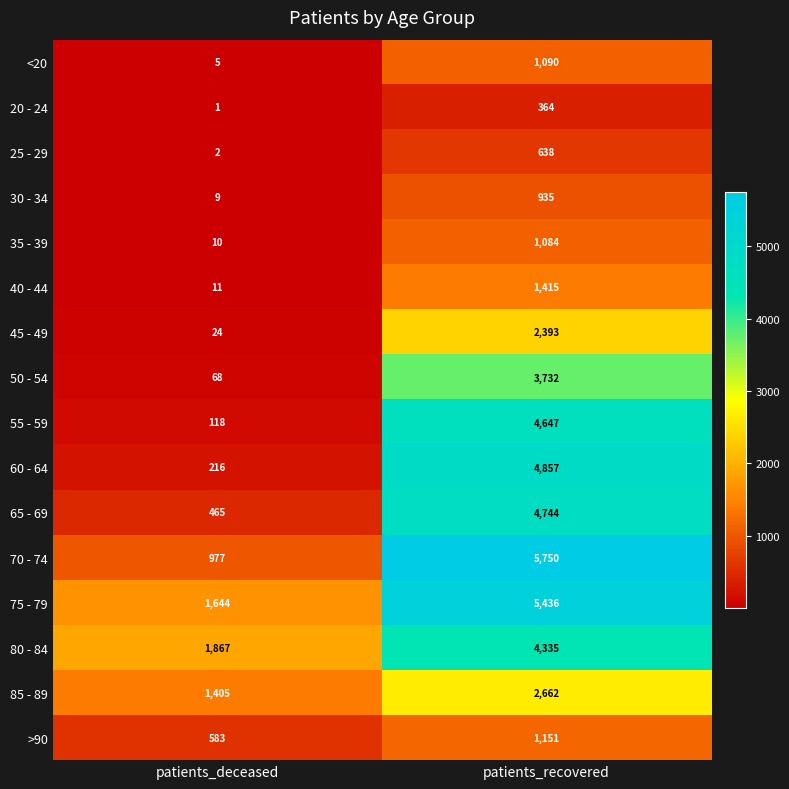

At which category is the sum across all series the highest?

patients_recovered